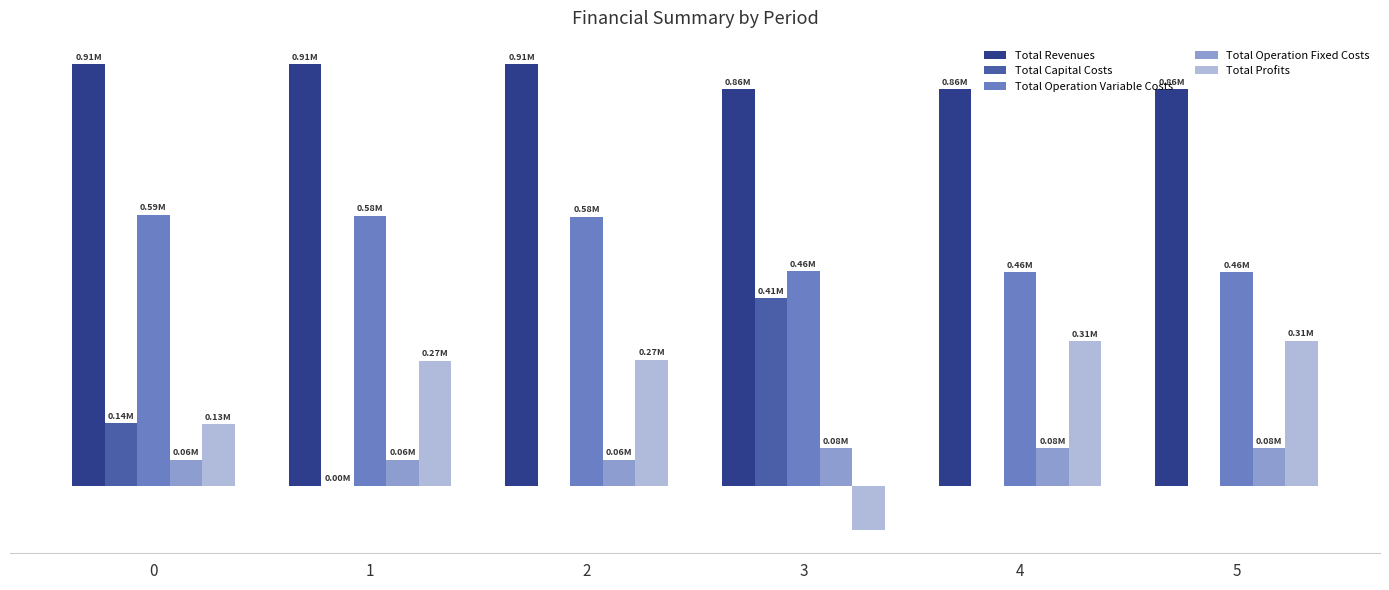

What are all the series names shown in the legend?

Total Revenues, Total Capital Costs, Total Operation Variable Costs, Total Operation Fixed Costs, Total Profits